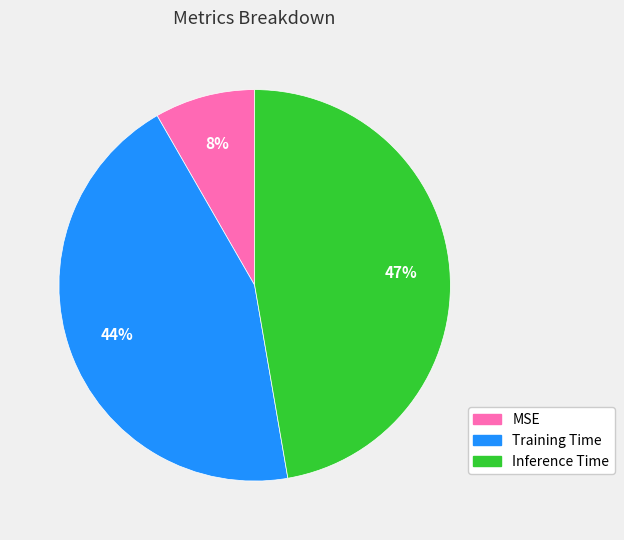

To the nearest percent, what is the difference between the largest and smallest slice percentages?

39%